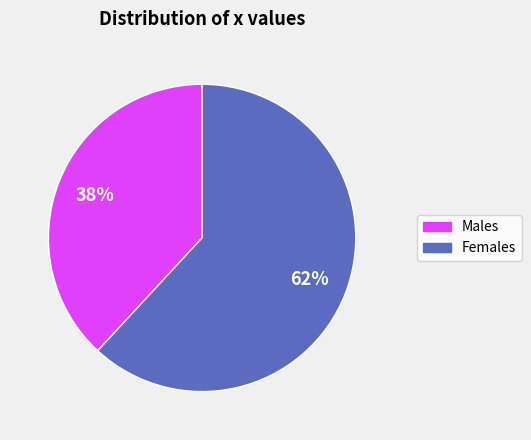

To the nearest percent, what is the average slice percentage?

50%